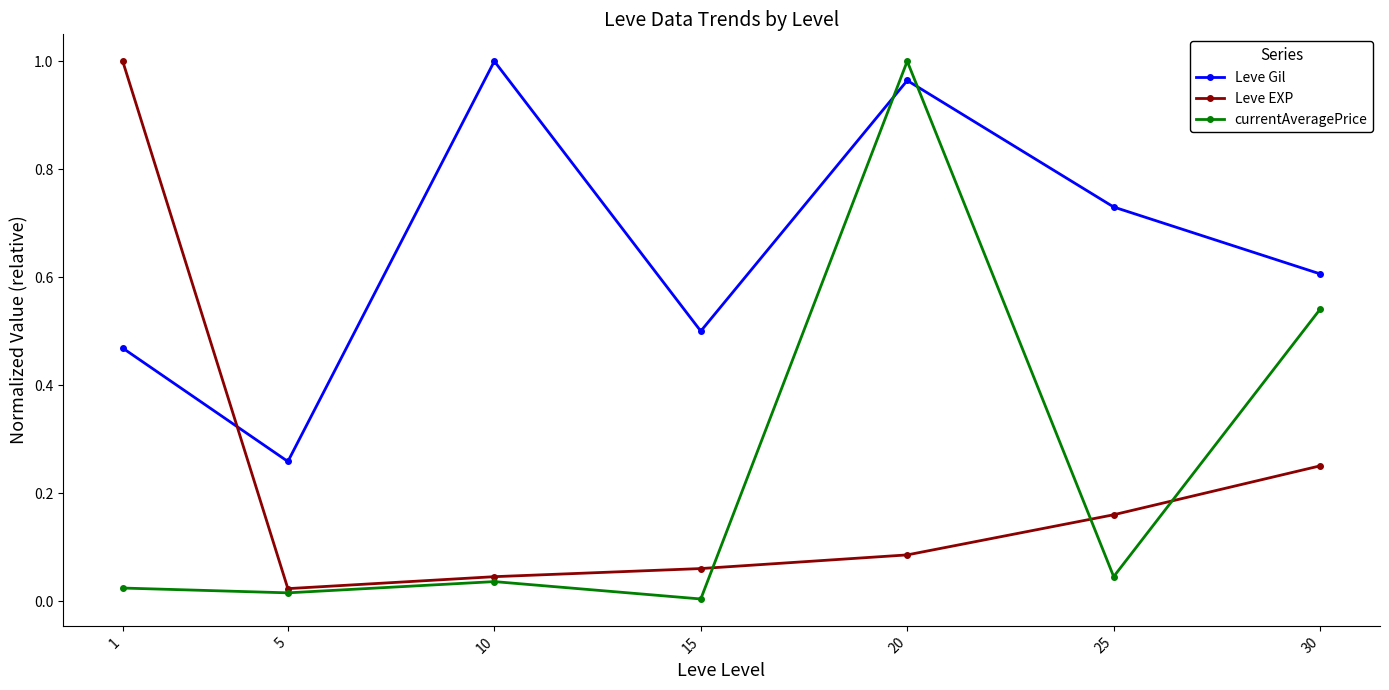

How many lines are shown in the chart?

3